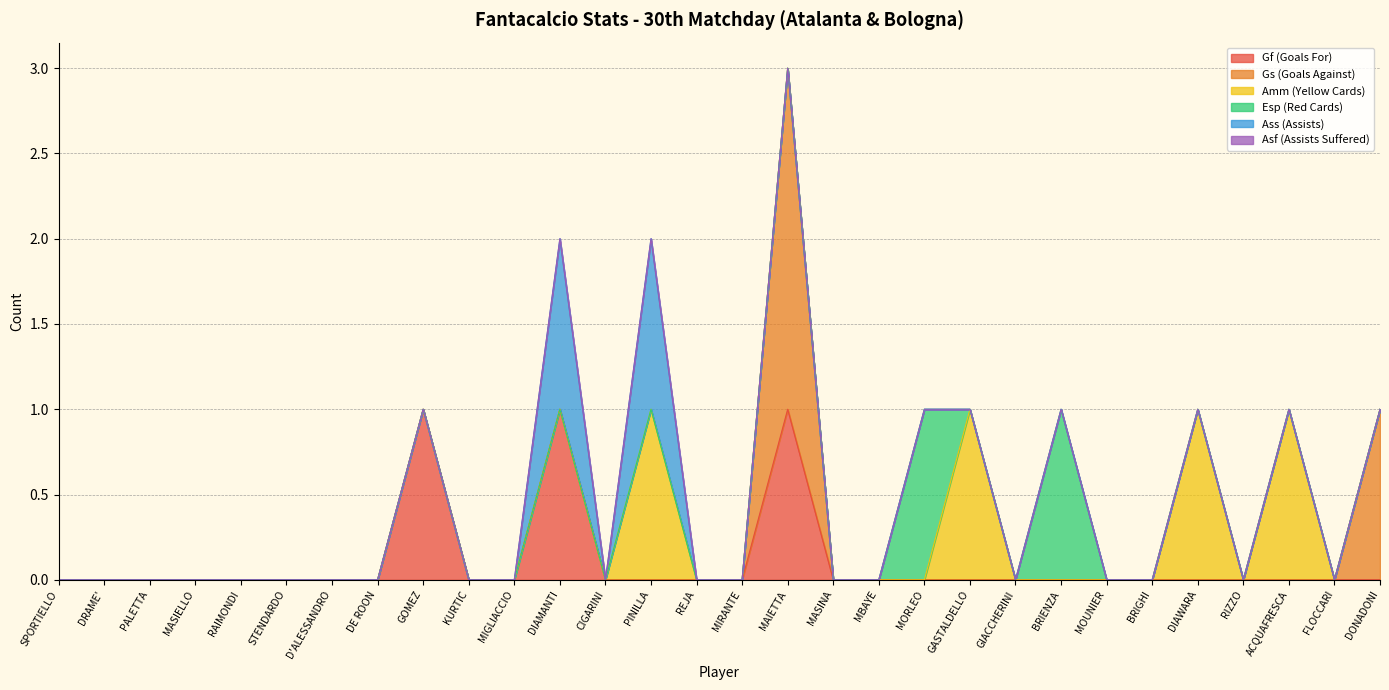

Which category has the lowest value in the Gf (Goals For) series?

SPORTIELLO